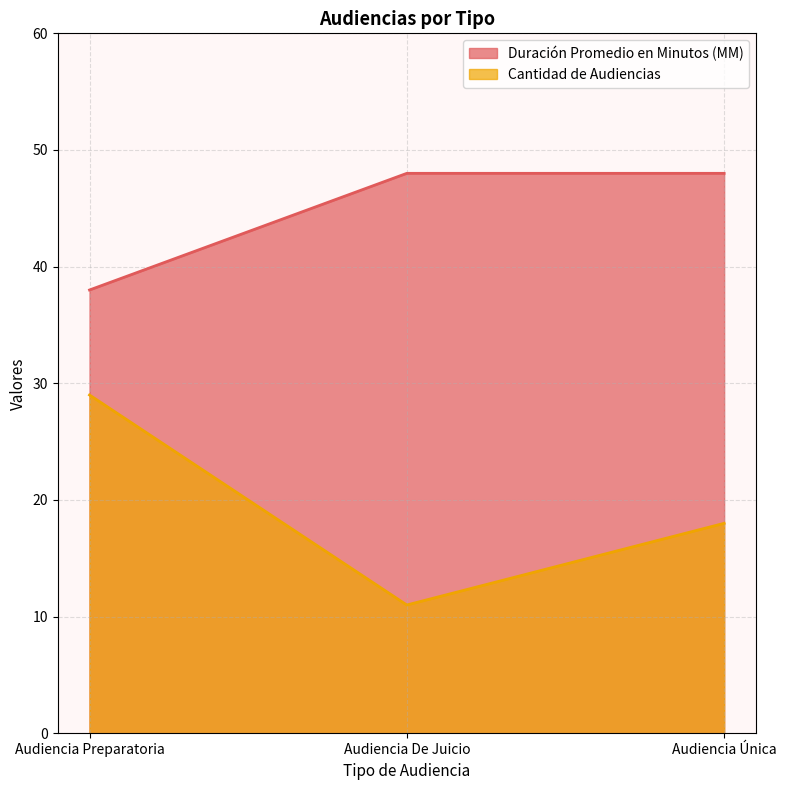

Between Audiencia De Juicio and Audiencia Única, which series saw the biggest shift?

Cantidad de Audiencias